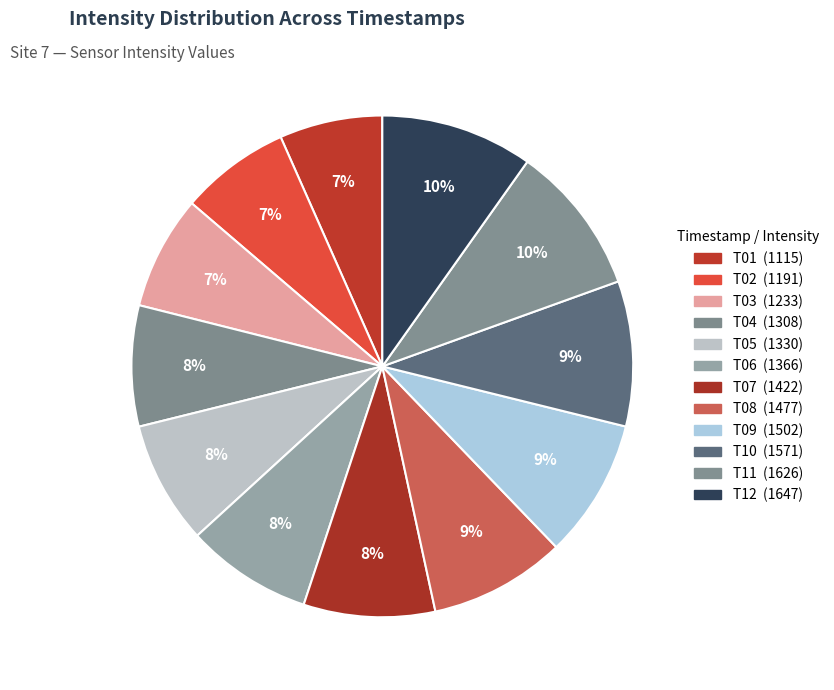

How many segments does this pie chart have?

12